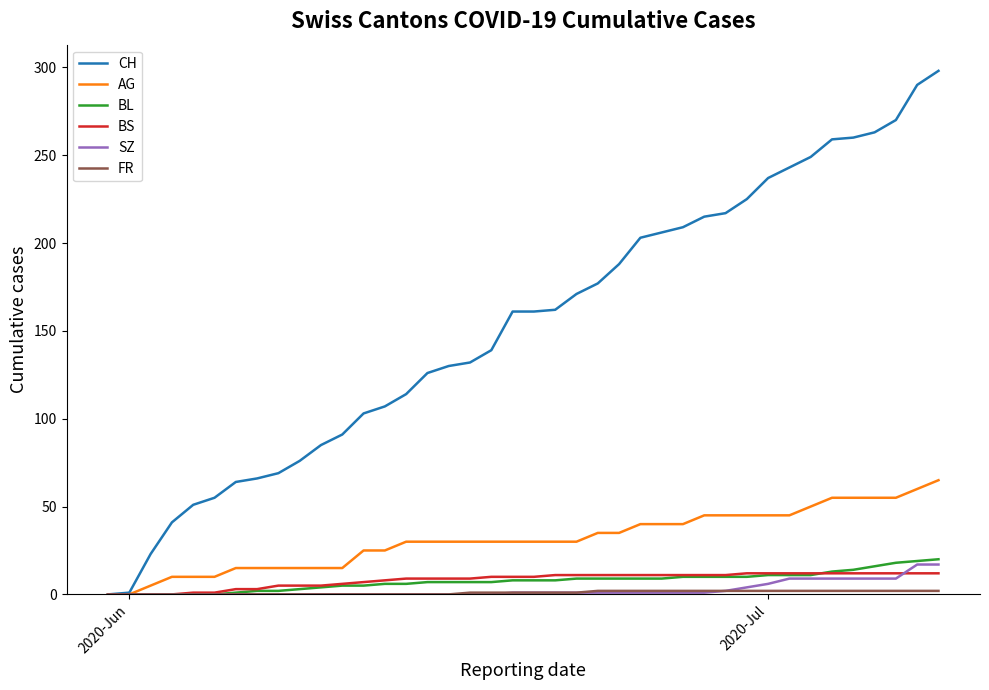

What is the greatest value displayed?

298